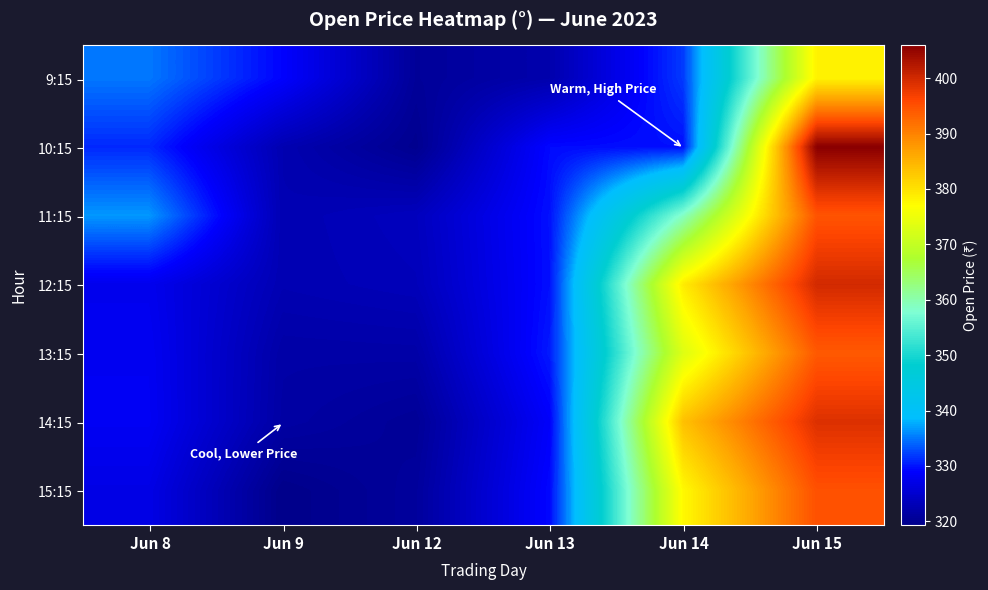

Reading left to right, what are all the values shown in this chart?

9:15: Jun 8=335.0	Jun 9=329.0	Jun 12=320.6	Jun 13=322.2	Jun 14=331.9	Jun 15=378.2
10:15: Jun 8=331.0	Jun 9=322.6	Jun 12=319.8	Jun 13=329.4	Jun 14=329.8	Jun 15=405.9
11:15: Jun 8=336.6	Jun 9=322.7	Jun 12=323.6	Jun 13=329.8	Jun 14=358.8	Jun 15=394.6
12:15: Jun 8=327.6	Jun 9=322.7	Jun 12=323.2	Jun 13=329.8	Jun 14=378.9	Jun 15=399.9
13:15: Jun 8=328.0	Jun 9=321.7	Jun 12=321.8	Jun 13=330.2	Jun 14=373.1	Jun 15=394.1
14:15: Jun 8=328.1	Jun 9=321.5	Jun 12=320.4	Jun 13=328.7	Jun 14=383.6	Jun 15=399.0
15:15: Jun 8=326.9	Jun 9=319.2	Jun 12=320.9	Jun 13=329.3	Jun 14=377.5	Jun 15=395.0